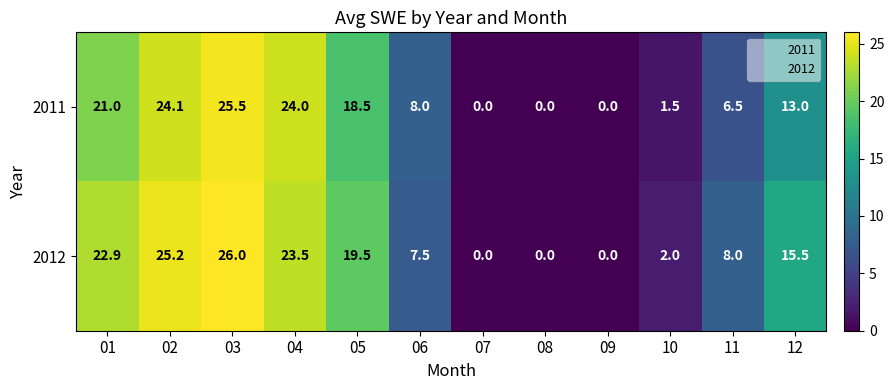

How many data points does each series have?

12